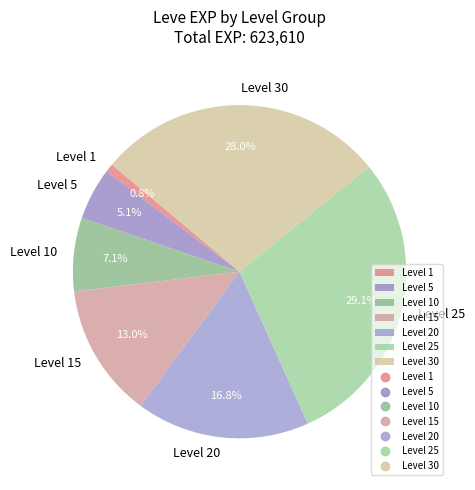

Which has a higher value, Level 10 or Level 20?

Level 20